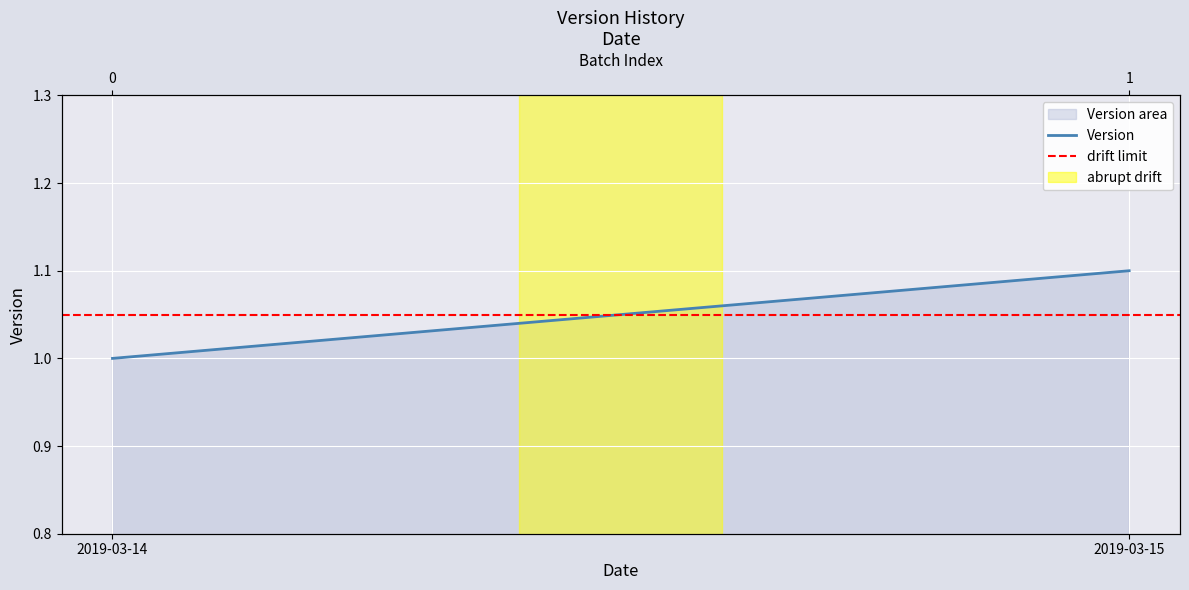

The value of Version at 2019-03-15 is 1.7. True or false?

False